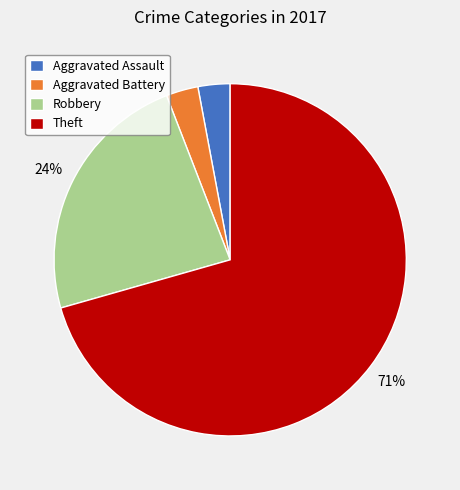

How many segments does this pie chart have?

4